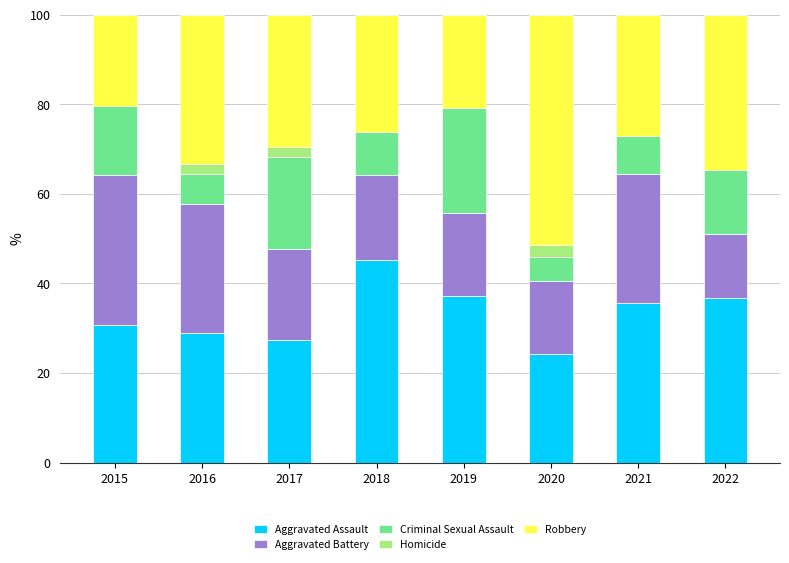

True or false: Aggravated Assault has a value of 38.7 at 2017.

False